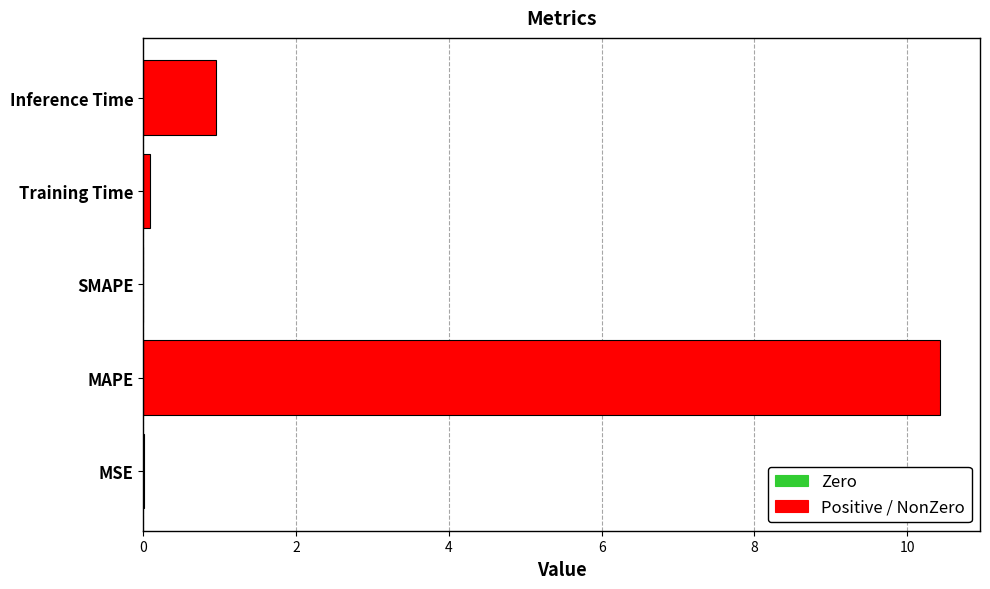

What value does the data have at MAPE?

10.4